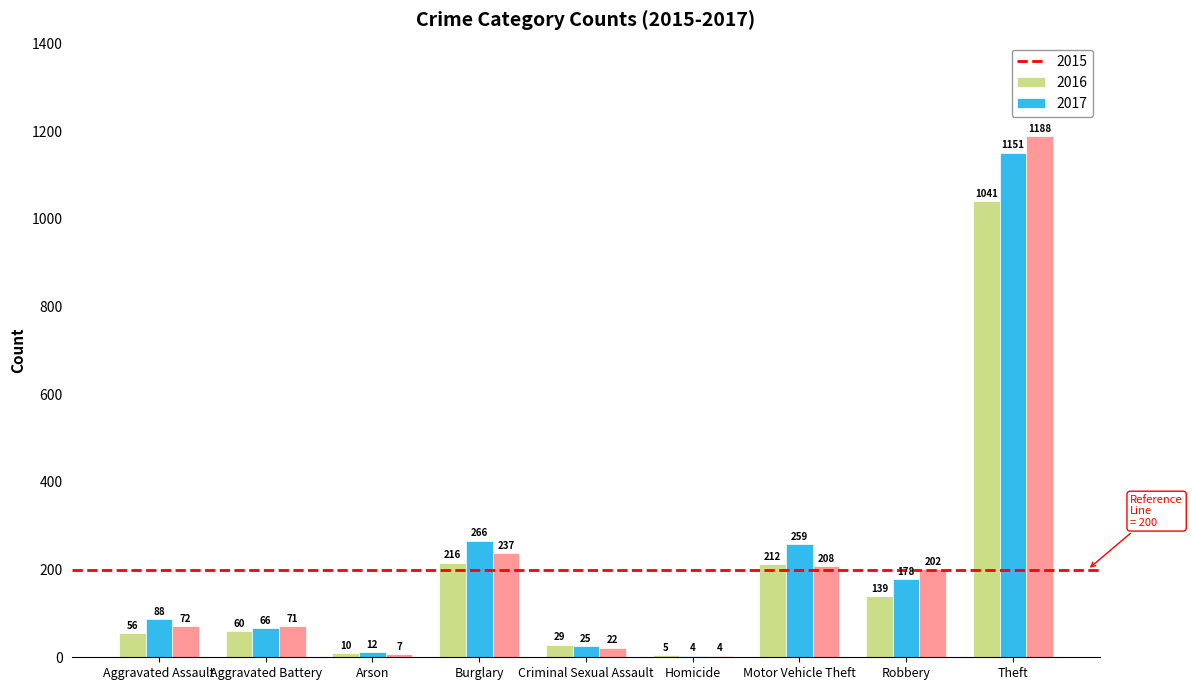

At which category is the sum across all series the highest?

Theft